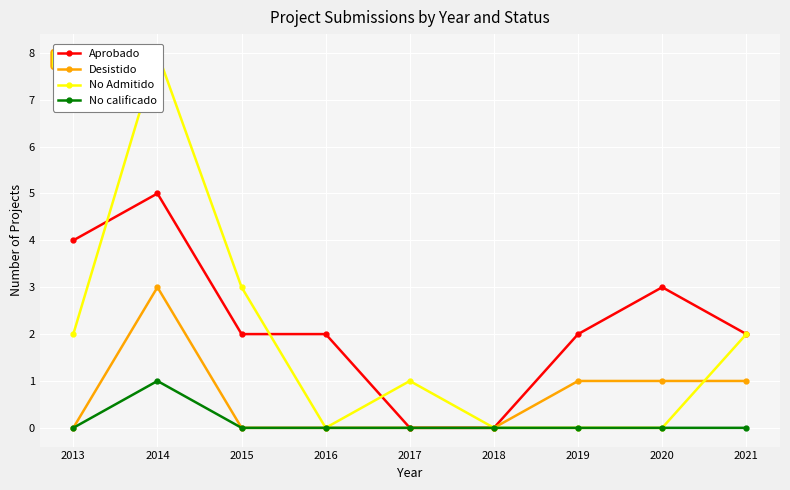

True or false: Desistido and No Admitido intersect in this chart.

True